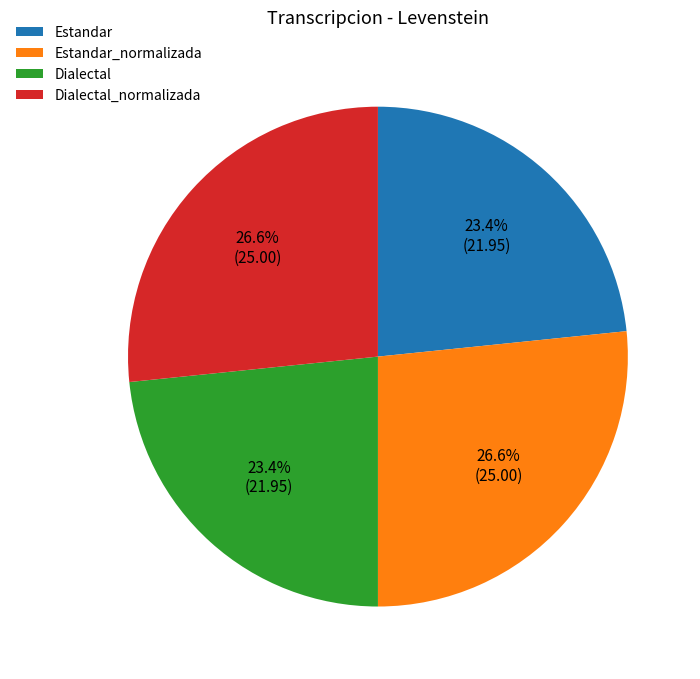

What percentage is the Estandar slice, to the nearest percent?

23%